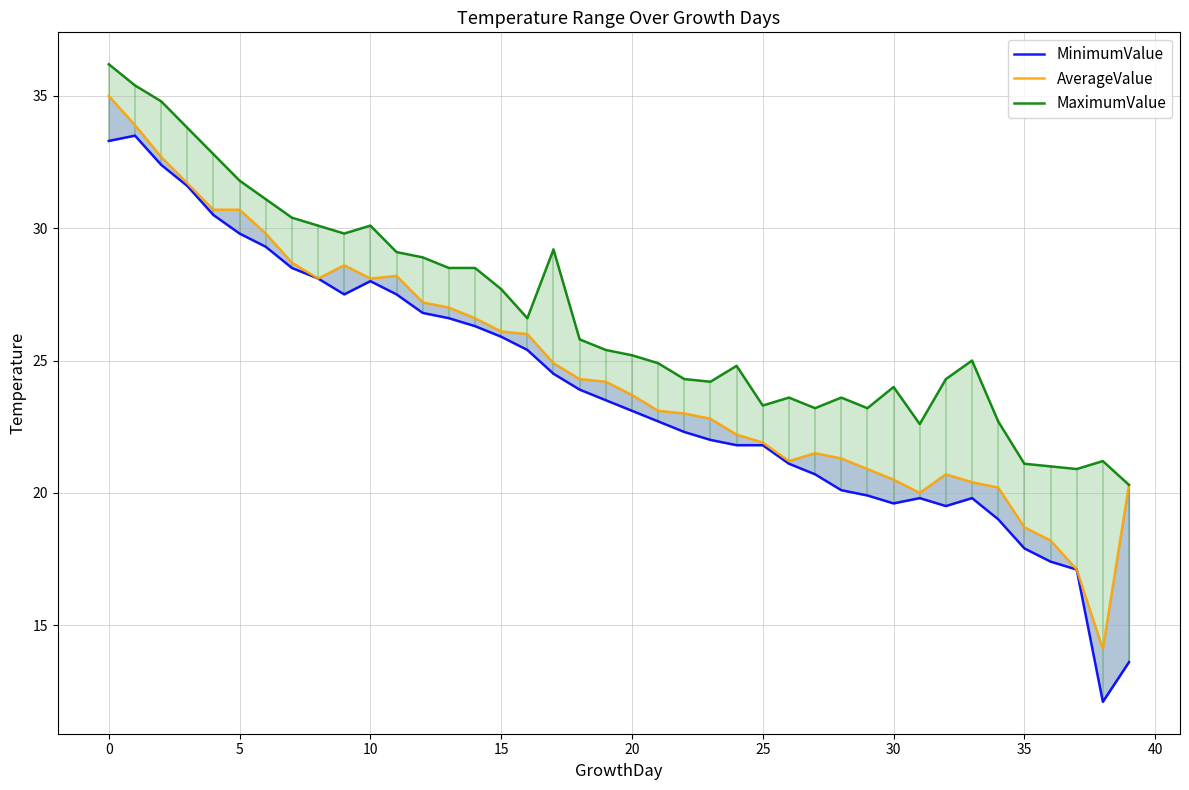

Which series changed the most between 20 and 39?

MinimumValue